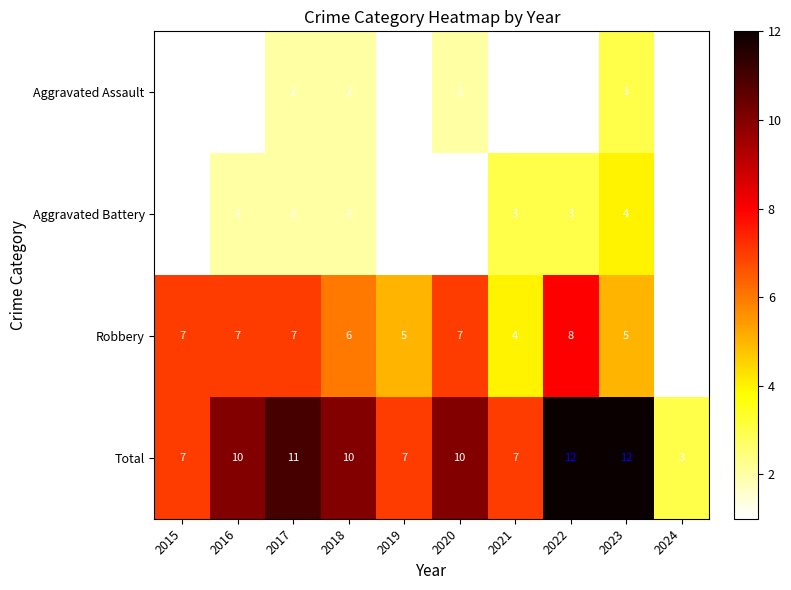

What is the minimum value shown in the chart?

1.0